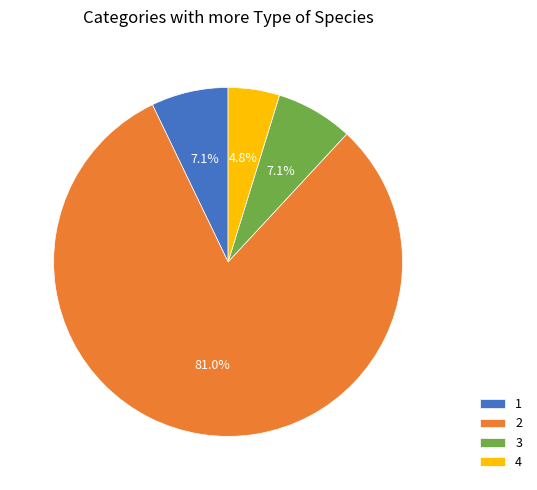

To the nearest percent, what percentage of the pie is 4?

5%